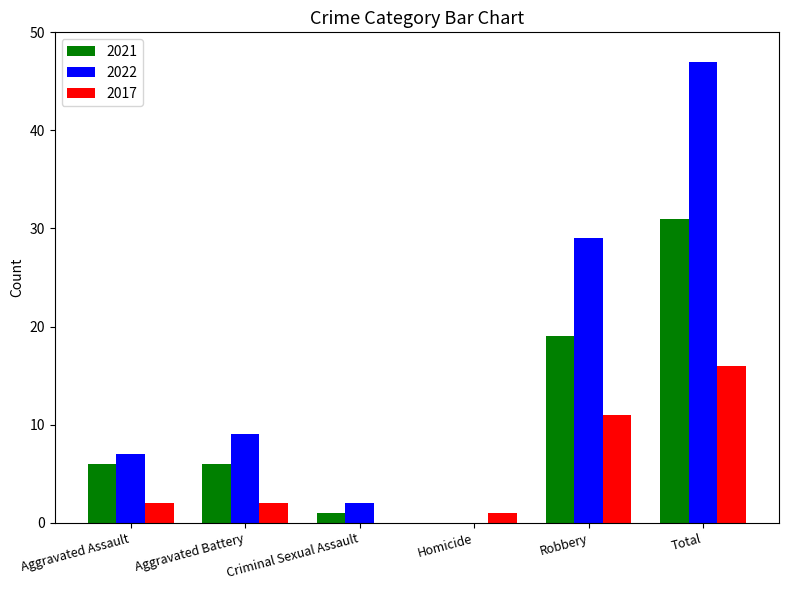

Is the value of 2017 at Aggravated Battery greater than the value of 2022 at Aggravated Battery?

No